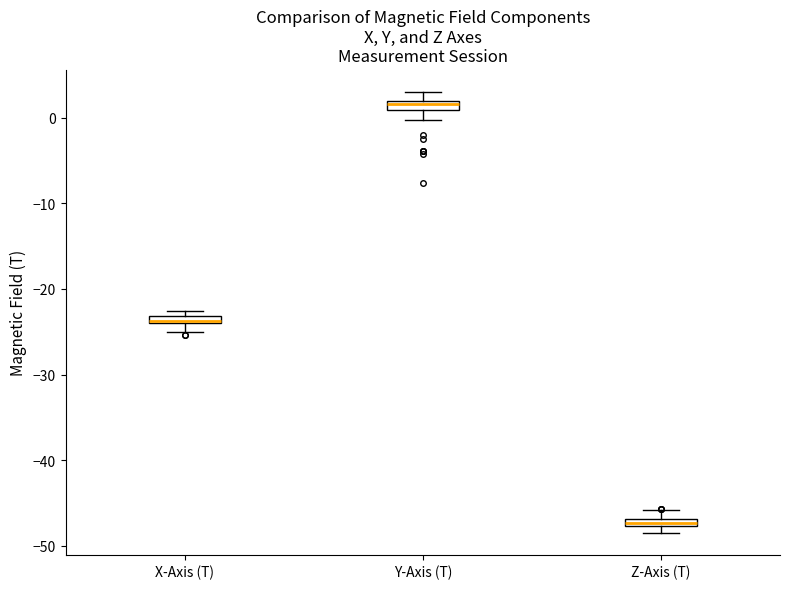

Where is the lower edge of the box for X-Axis (T) on the y-axis? The values are not printed on the chart, so give them approximately, as read against the axis.

-24